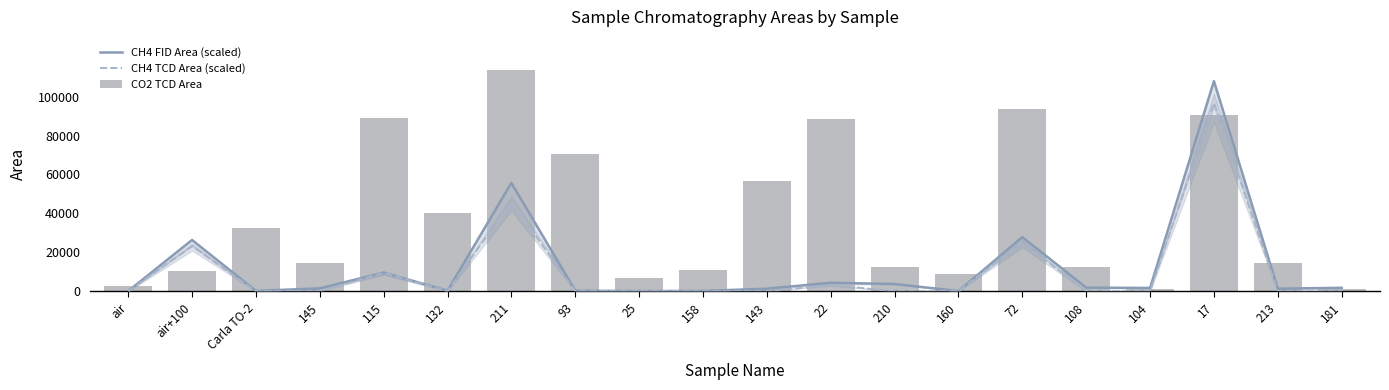

At which label is CH4 TCD Area (scaled) closest to 48315?

211